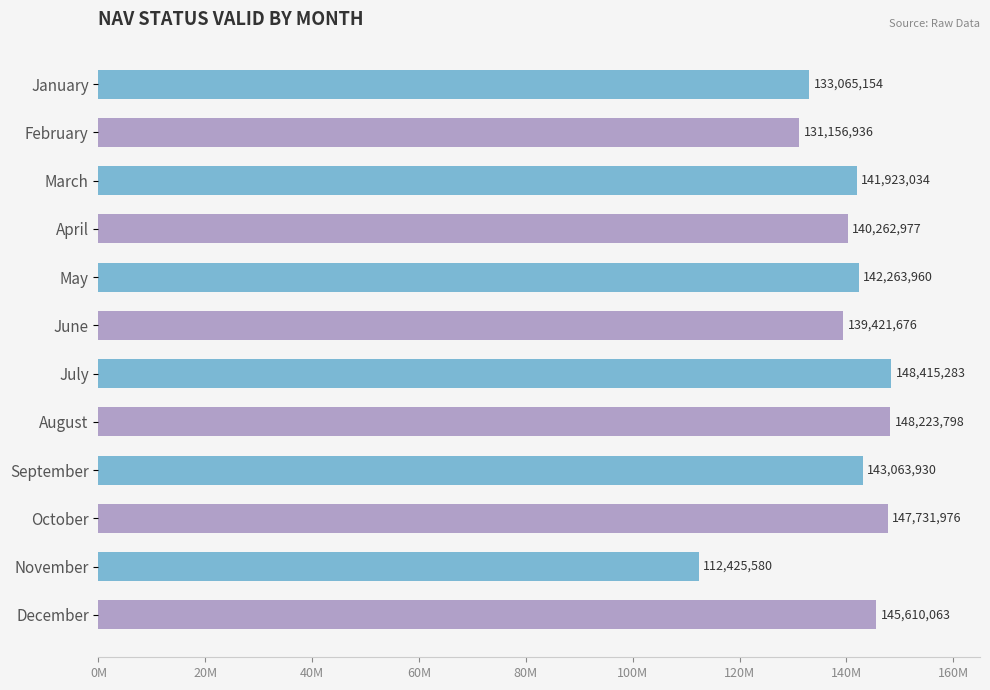

Are the bars horizontal?

Yes